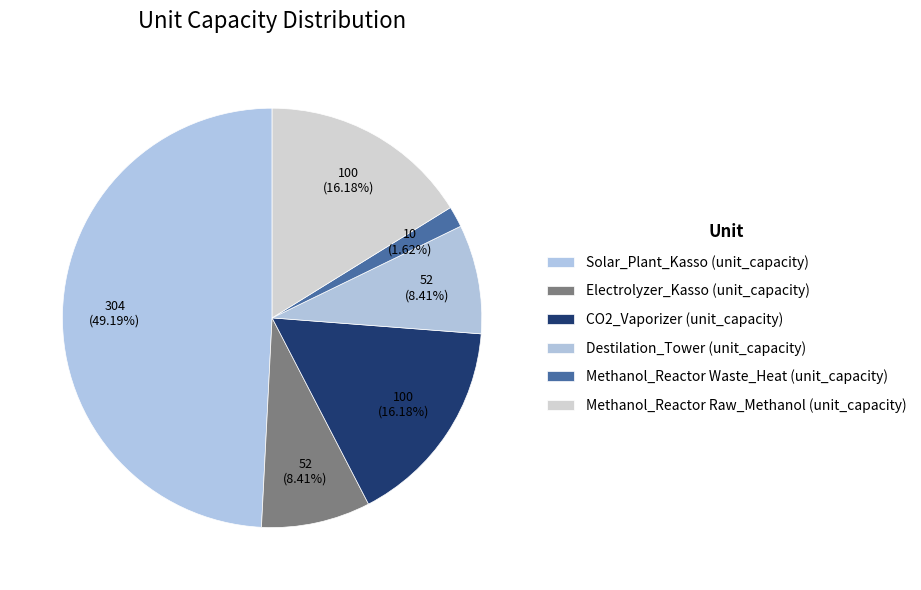

Count the number of slices in the pie.

6